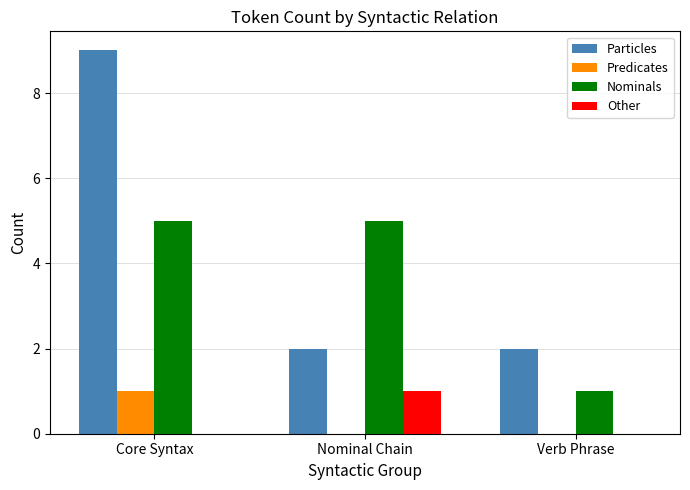

Are the bars horizontal?

No